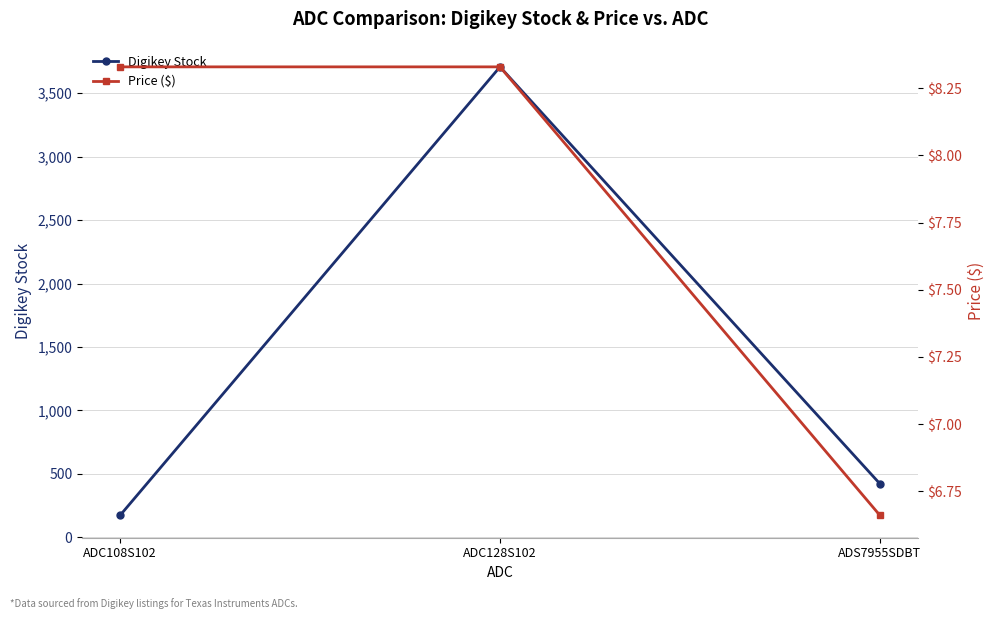

Which category has the lowest value across all series?

ADS7955SDBT